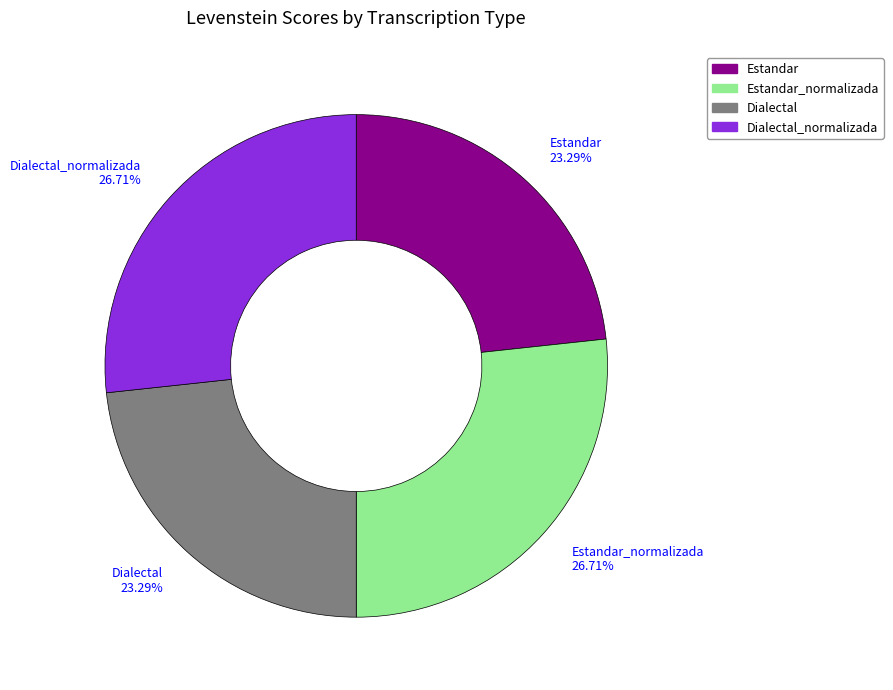

Count the number of slices in the pie.

4